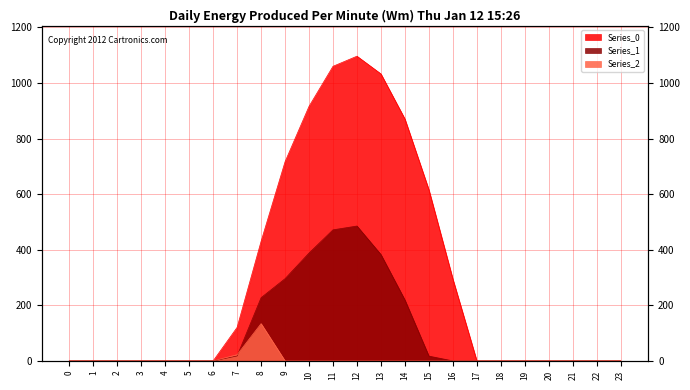

The Series_2 series shows -55.8 at 6. True or false?

False